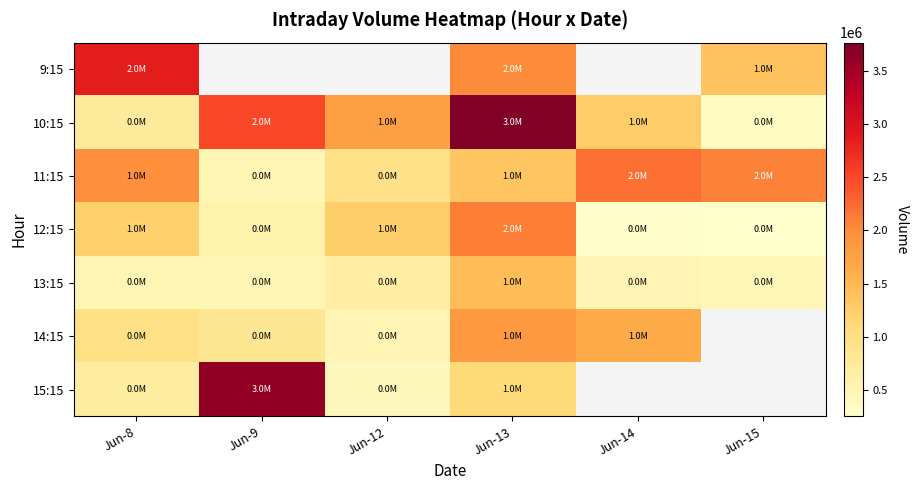

Which has a higher value, Jun-12 or Jun-13?

Jun-13